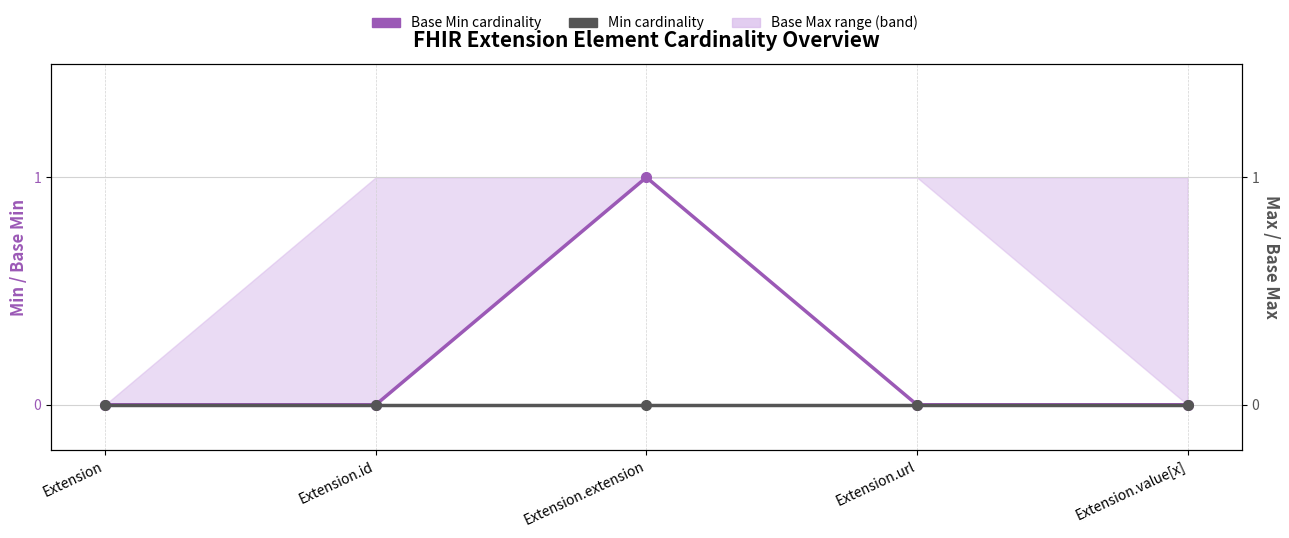

Which label corresponds to the largest value in the chart?

Extension.extension